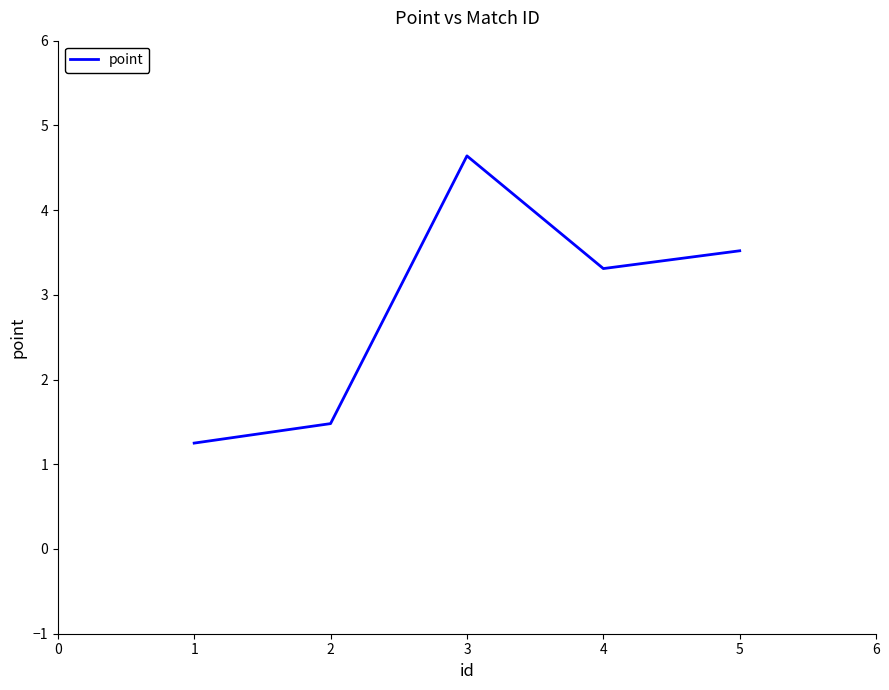

Rank the categories by value from highest to lowest.

3, 5, 4, 2, 1